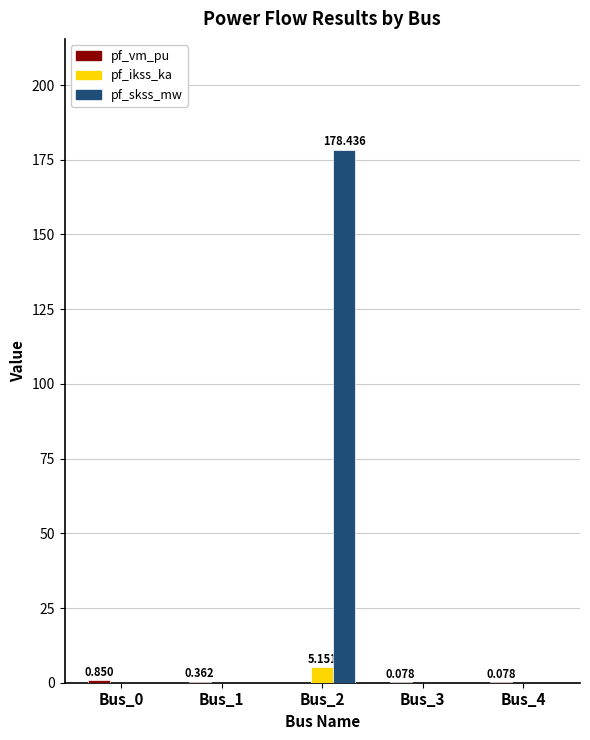

What is the average value of the pf_ikss_ka series?

1.0